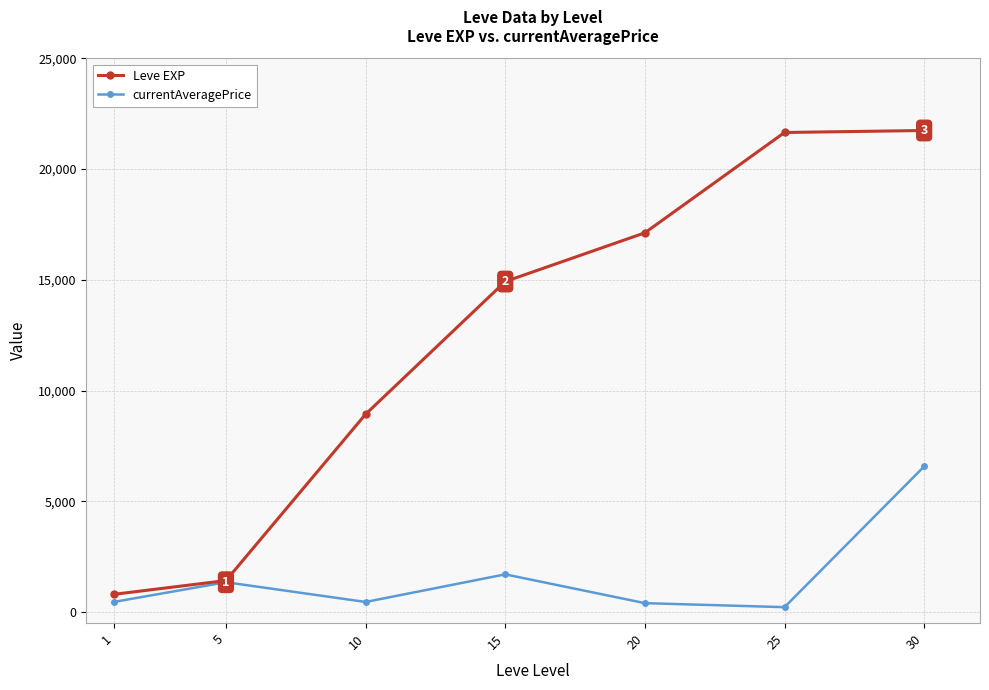

At how many categories does at least one series exceed 4247?

5